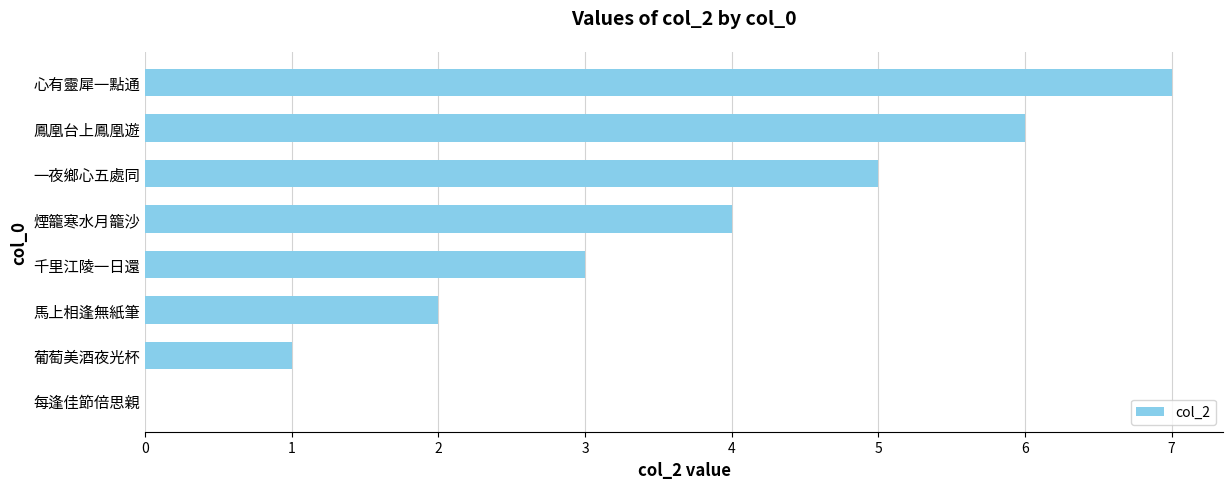

The chart shows a value of 3 at 心有靈犀一點通. True or false?

False